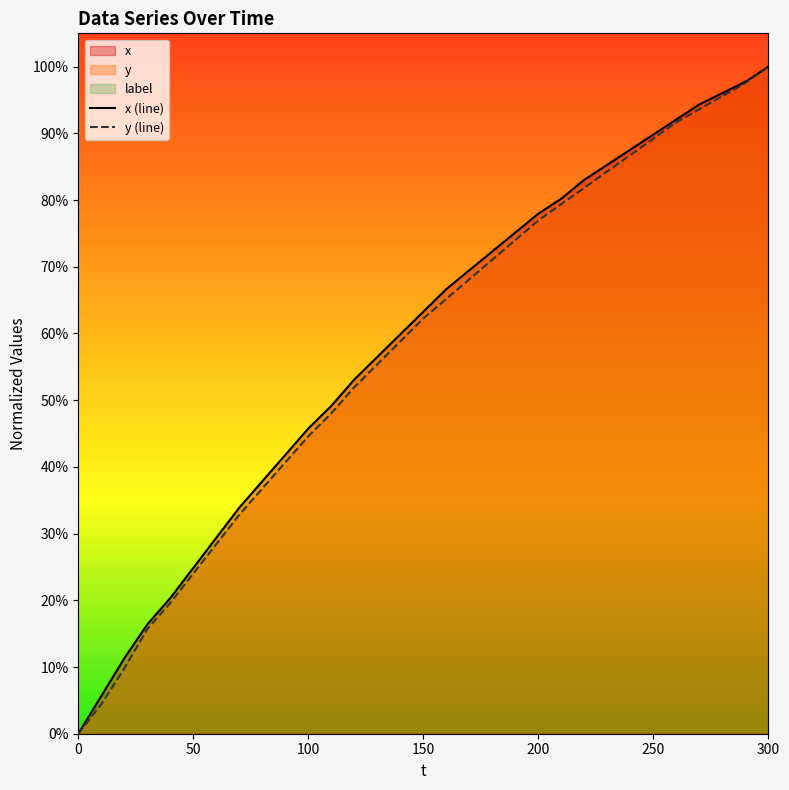

What is the value of the x (line) point at the 7th from the left?

0.3